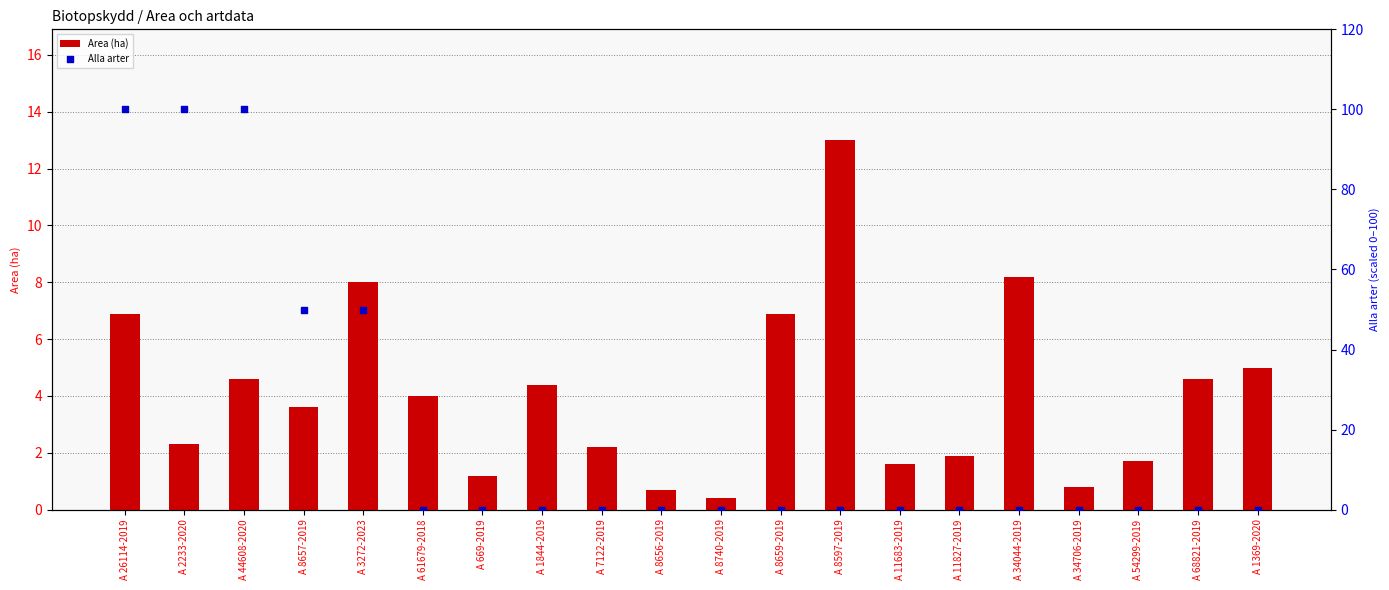

At which category is the sum across all series the highest?

A 26114-2019